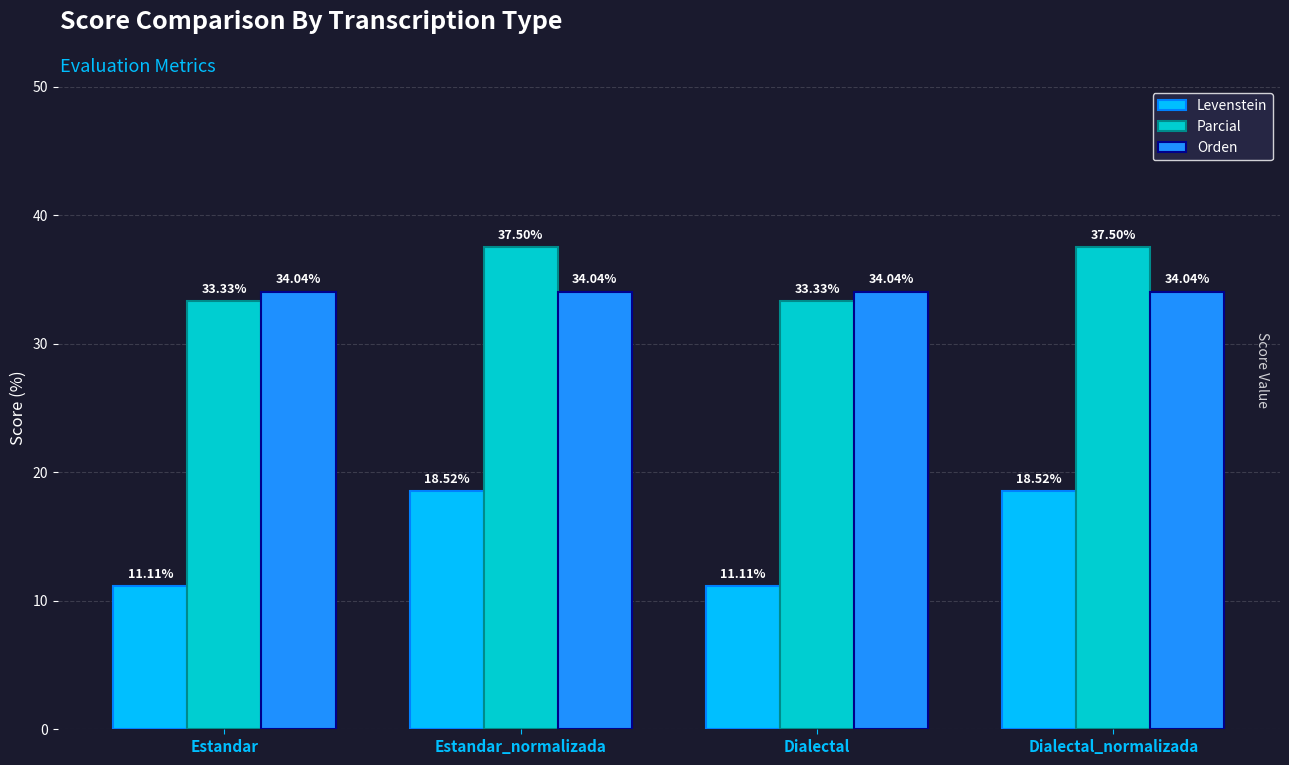

Reading left to right, extract all data points from this chart.

Levenstein: 11.1	18.5	11.1	18.5
Parcial: 33.3	37.5	33.3	37.5
Orden: 34.0	34.0	34.0	34.0